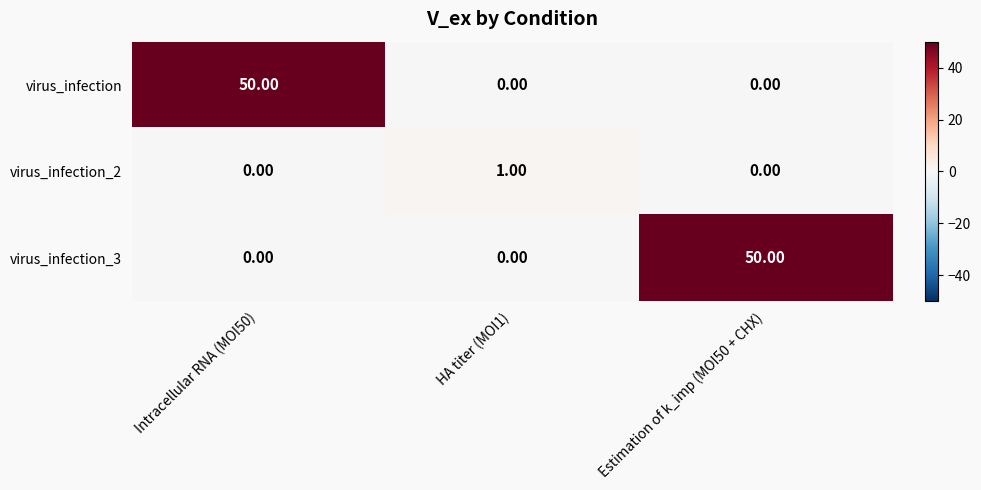

Which series changed the most between Intracellular RNA (MOI50) and HA titer (MOI1)?

virus_infection